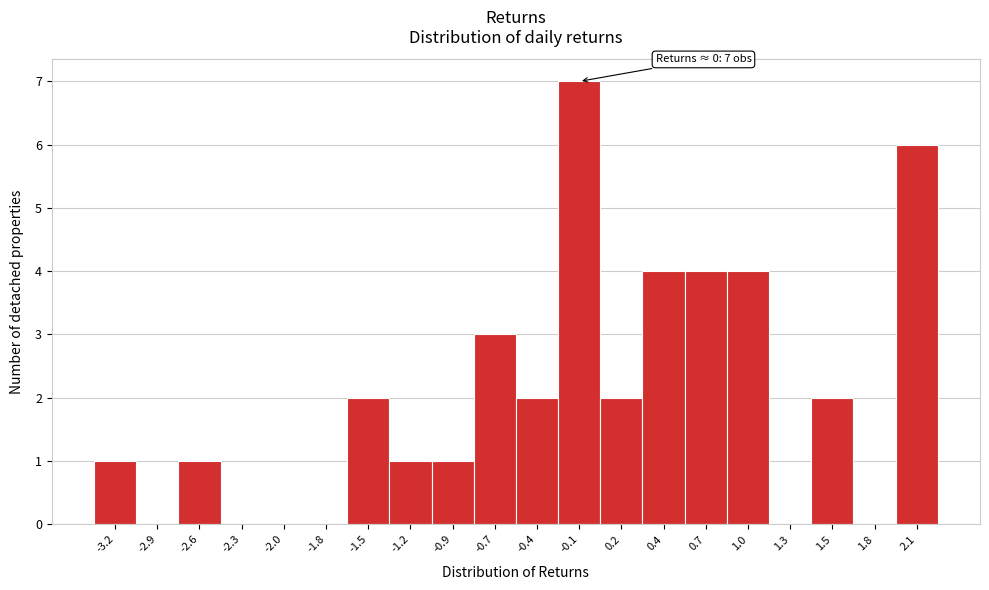

Which range on the x-axis has the tallest bar?

-0.25 to 0.05